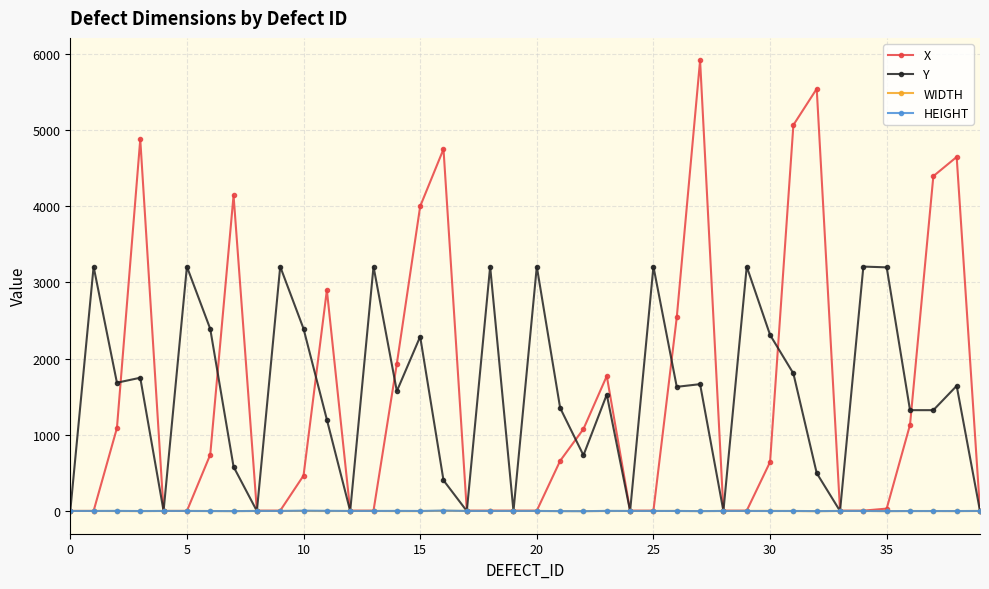

Which series has the widest spread of values?

X